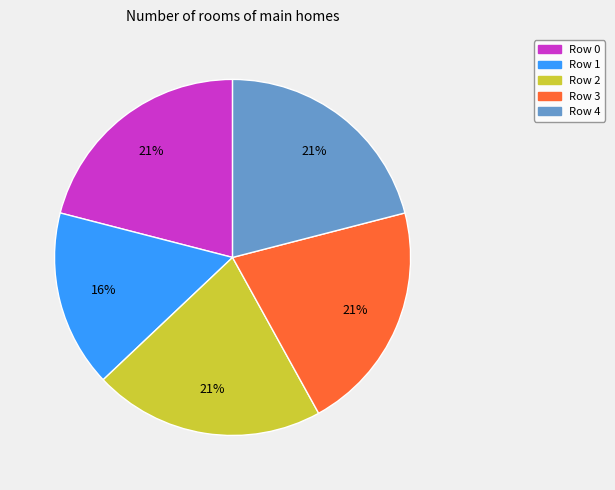

Is the sum of Row 1 and Row 2 greater than half?

No